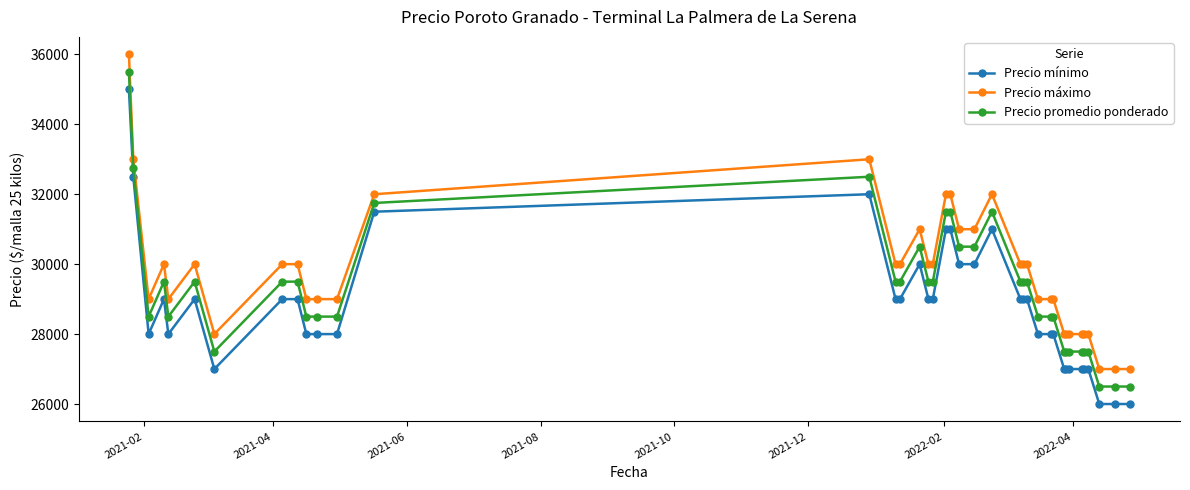

True or false: Precio promedio ponderado has more than 1 points higher than both neighbors.

True